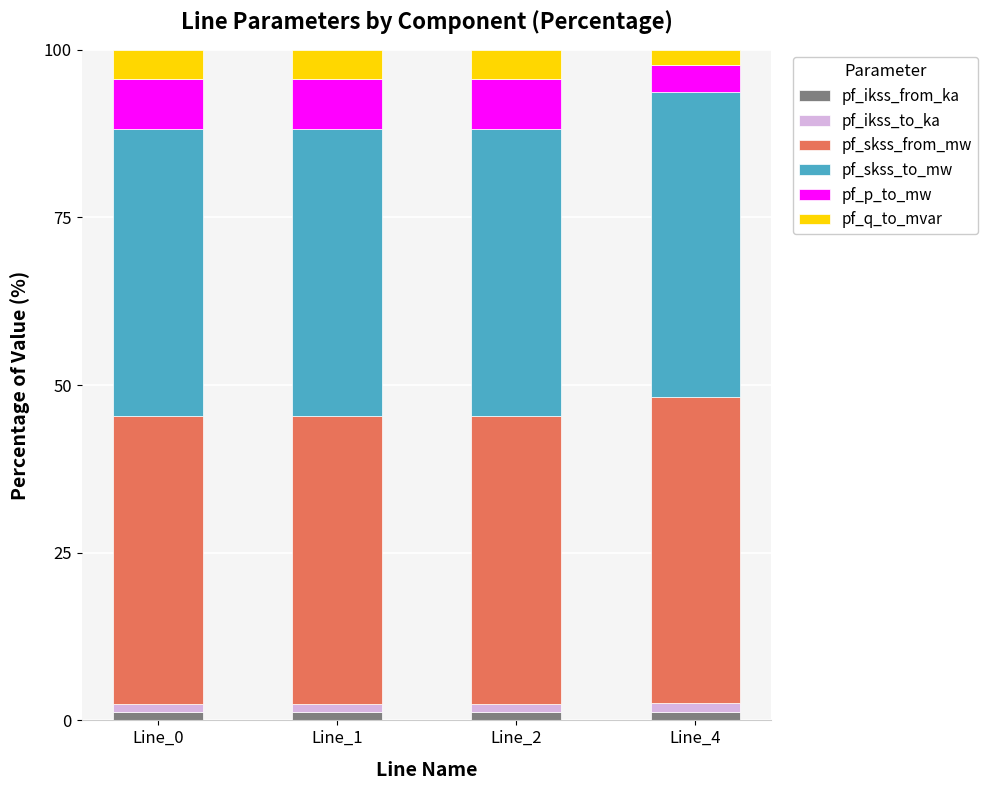

Is it true that pf_ikss_from_ka equals 1.3 at Line_4?

True